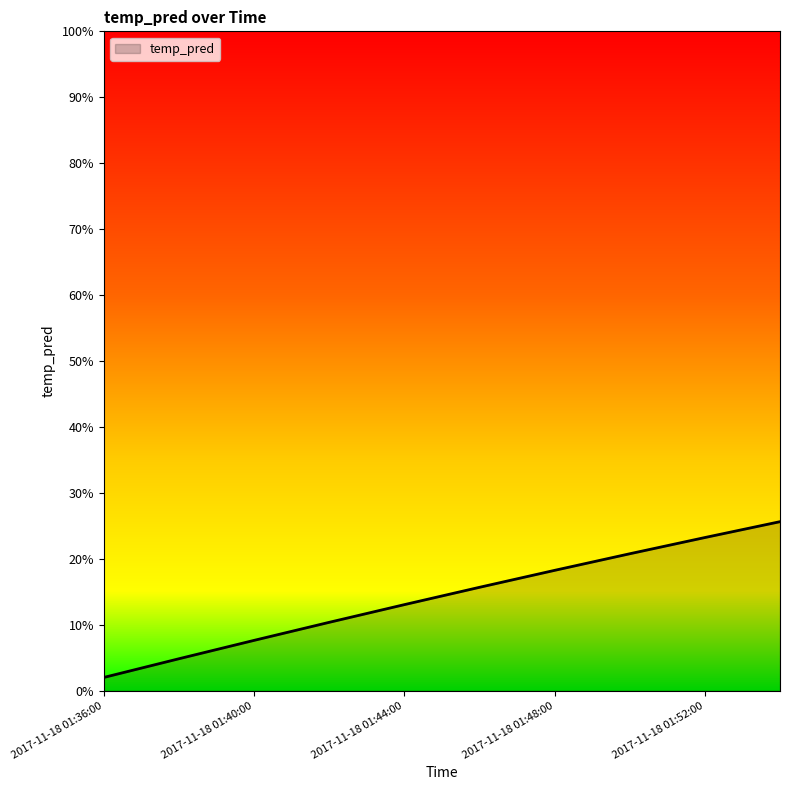

Does the chart display data point markers on the line(s)?

No